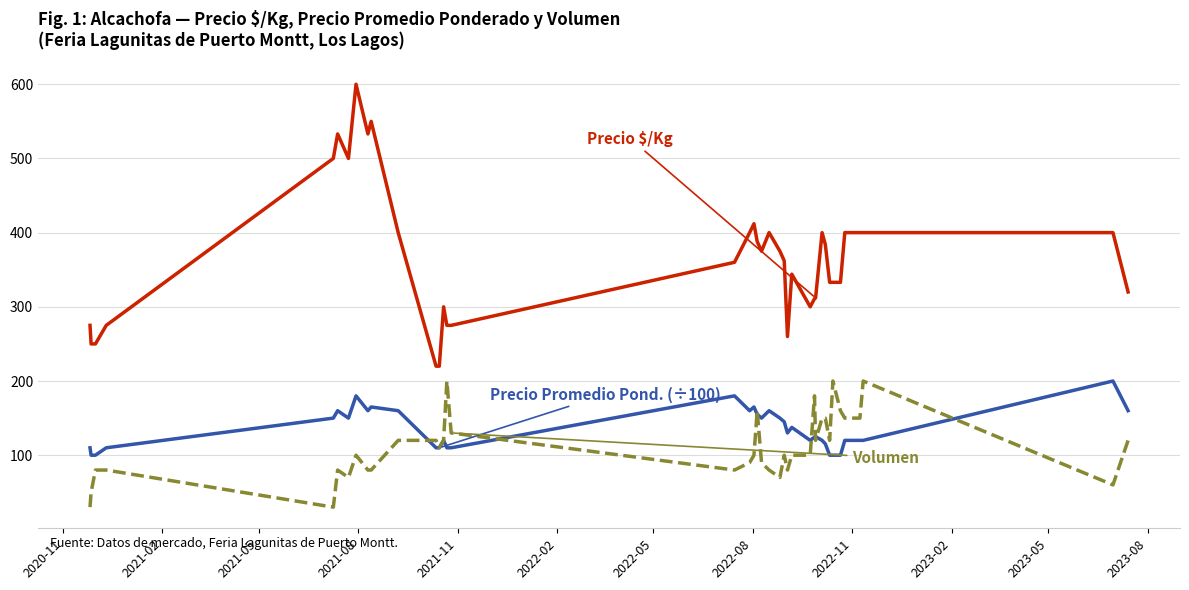

What is the minimum value shown in the chart?

30.0